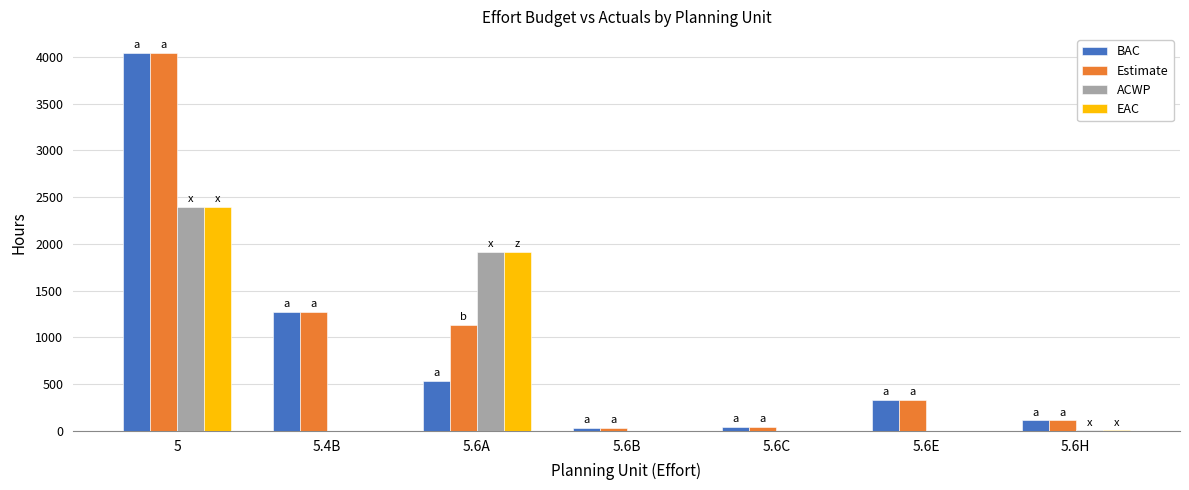

What is the greatest value displayed?

4041.0